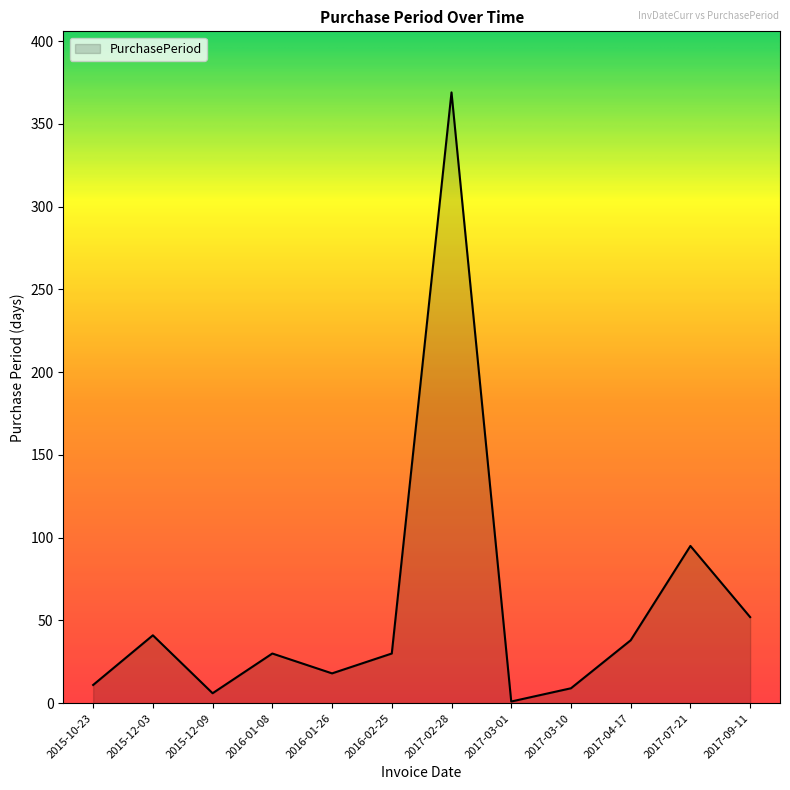

The chart shows a value of 30 at 2016-01-08. True or false?

True